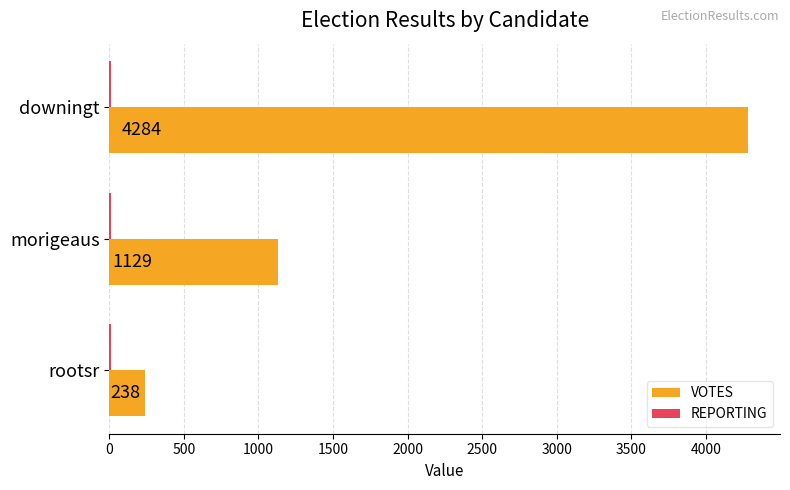

Between downingt and rootsr, which series saw the biggest shift?

VOTES